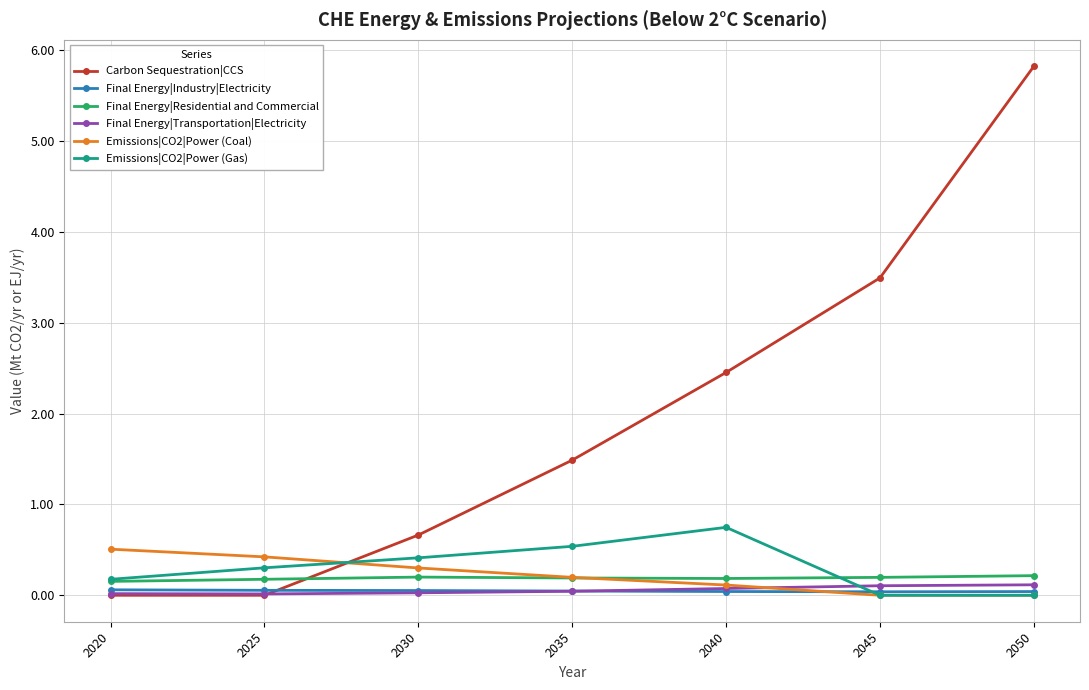

Which category has the highest value across all series?

2050